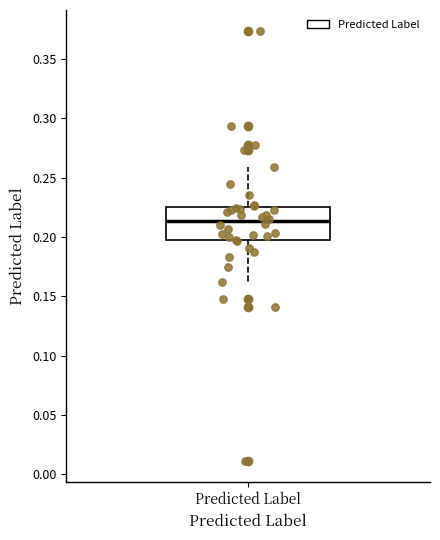

Read this box plot against the y-axis: the position of the median line, the range covered by the box, and the ends of both whiskers. The values are not printed on the chart, so give them approximately, as read against the axis.

median 0.215, box 0.195 to 0.225, whiskers 0.160 to 0.260